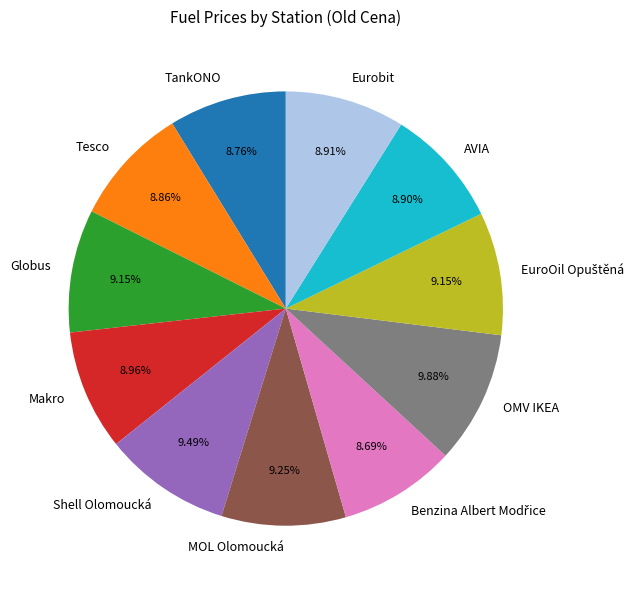

To the nearest percent, what is the difference between the largest and smallest slice percentages?

1%